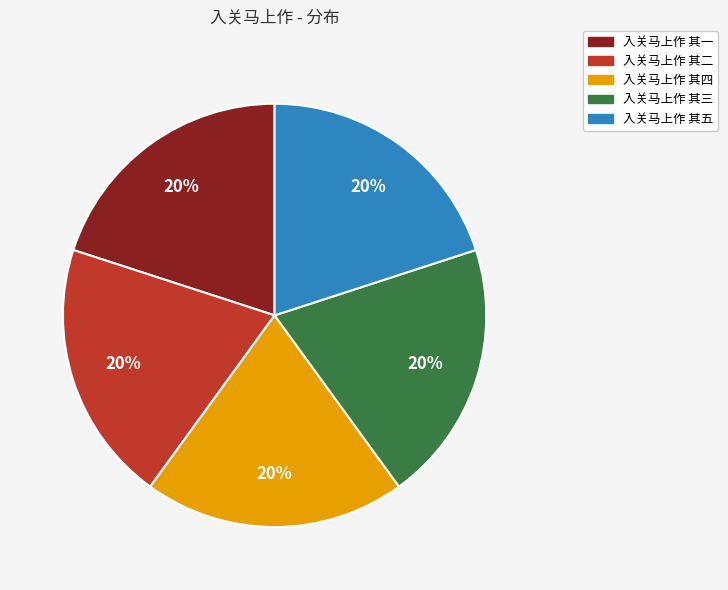

Is 入关马上作 其五 the majority of the pie?

No